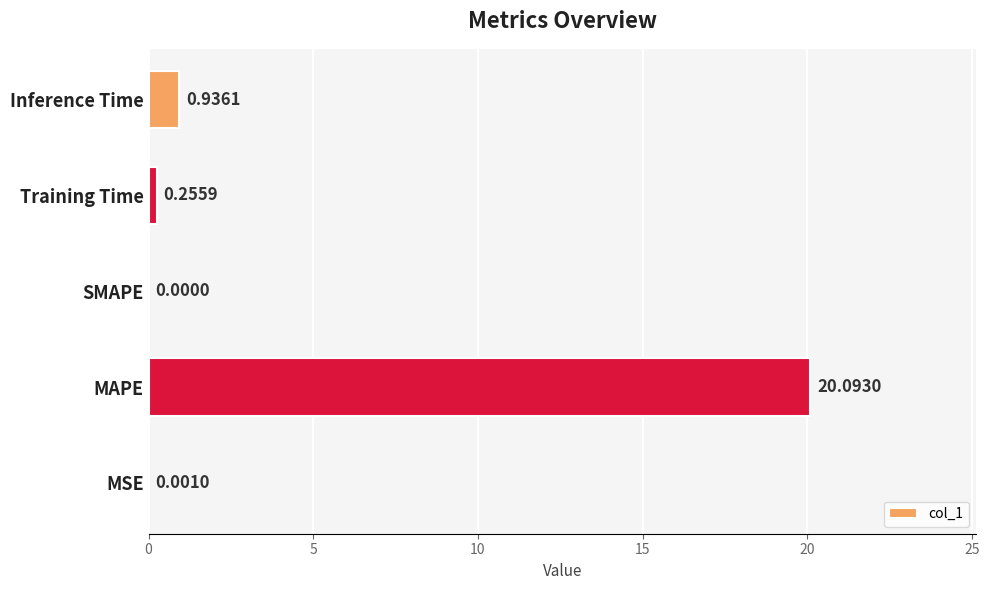

What is the change in value from MSE to Inference Time?

+0.9